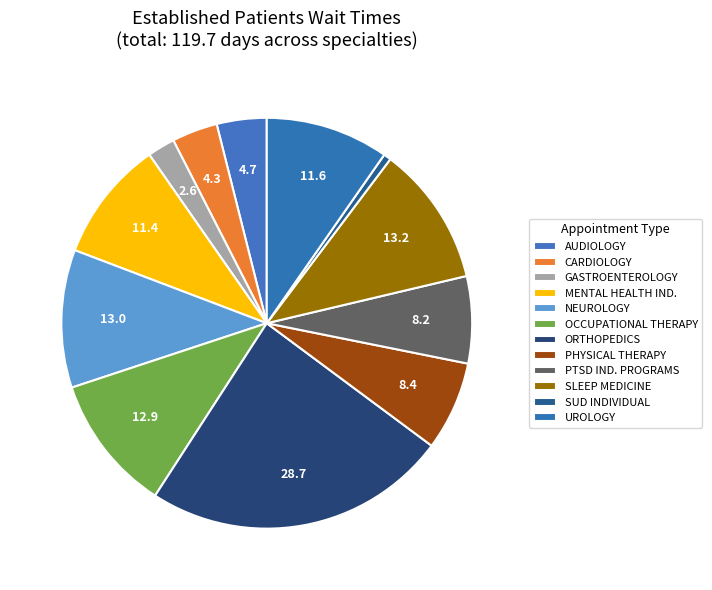

Count the number of slices in the pie.

12